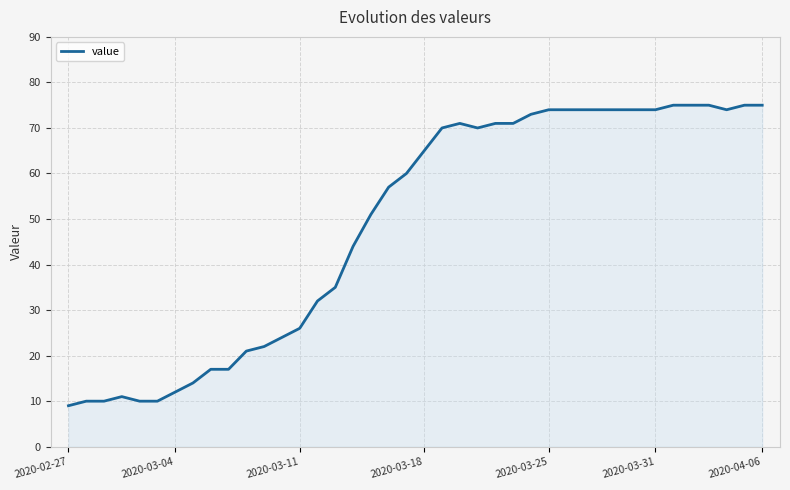

Does the chart have visible grid lines?

Yes